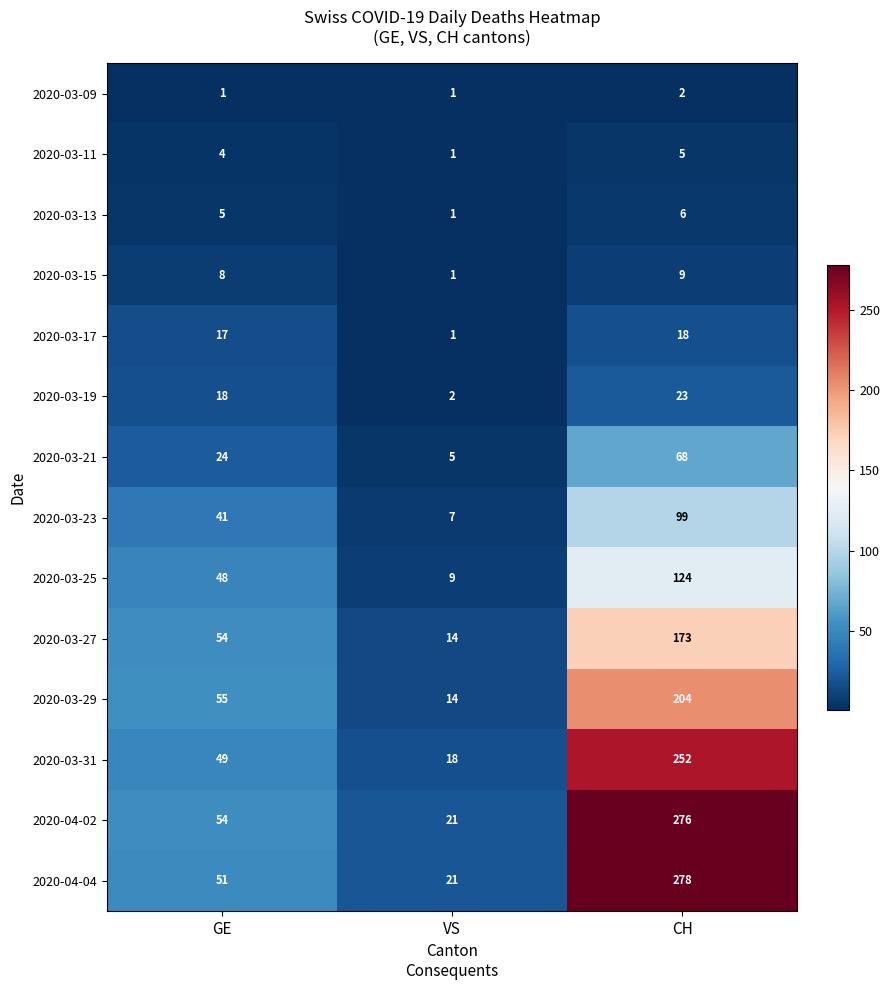

Where is 2020-03-21 nearest to the value 36?

GE